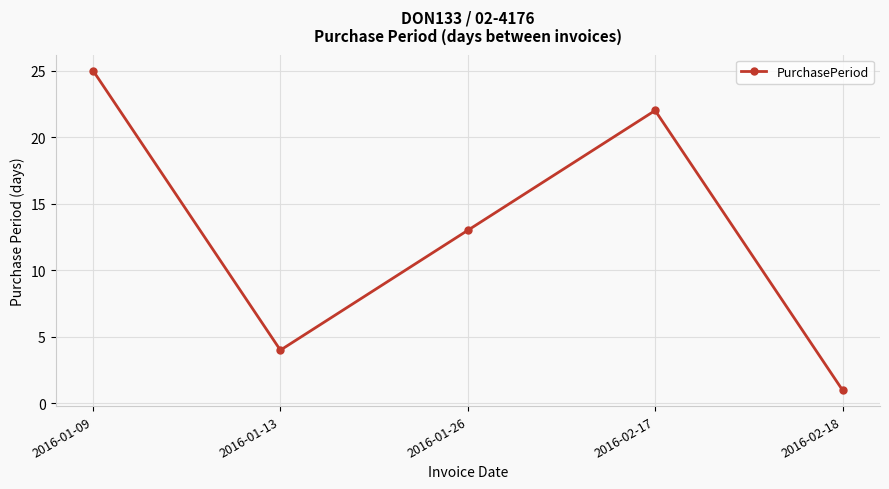

What is the average value?

13